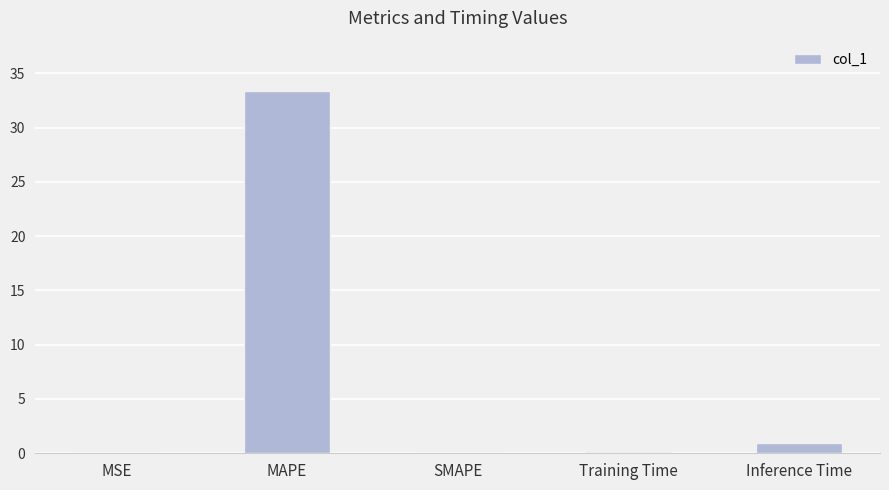

What is the sum of all values?

34.4